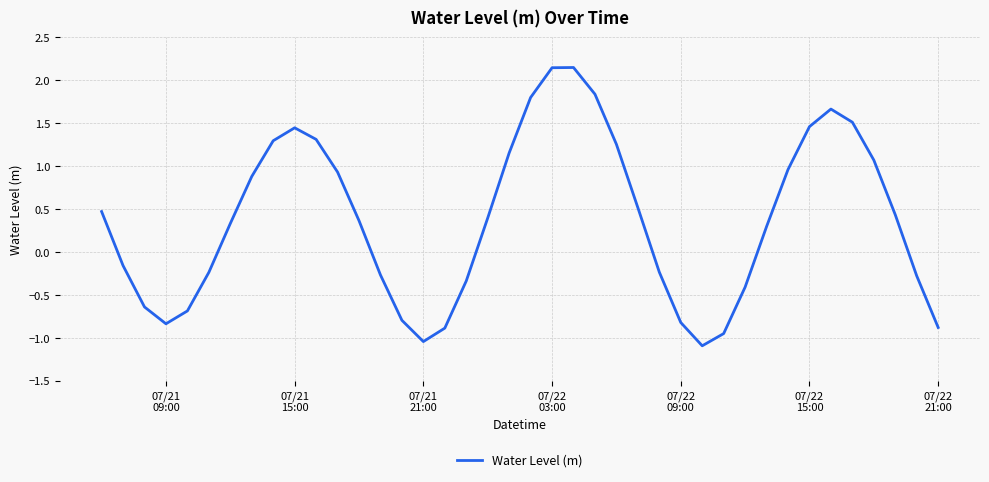

What is the difference between the second highest and minimum values?

3.2